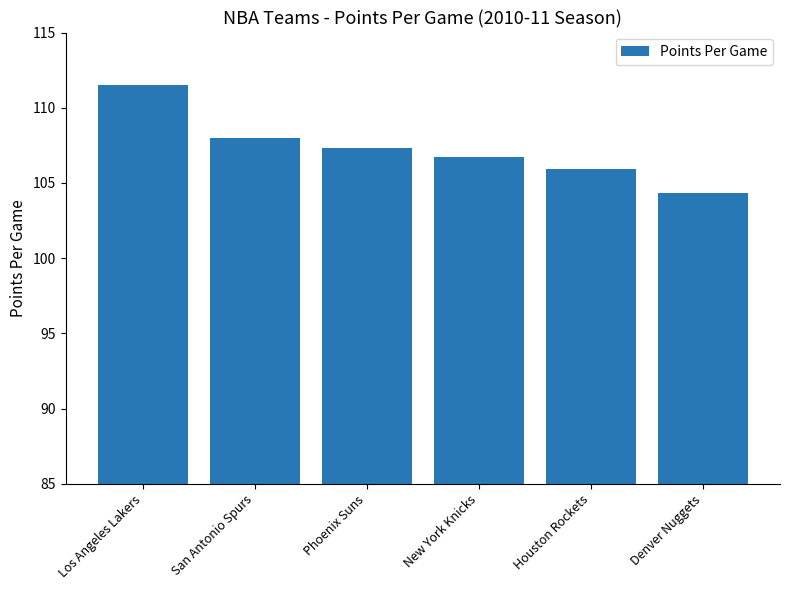

What position from the left is Phoenix Suns?

3